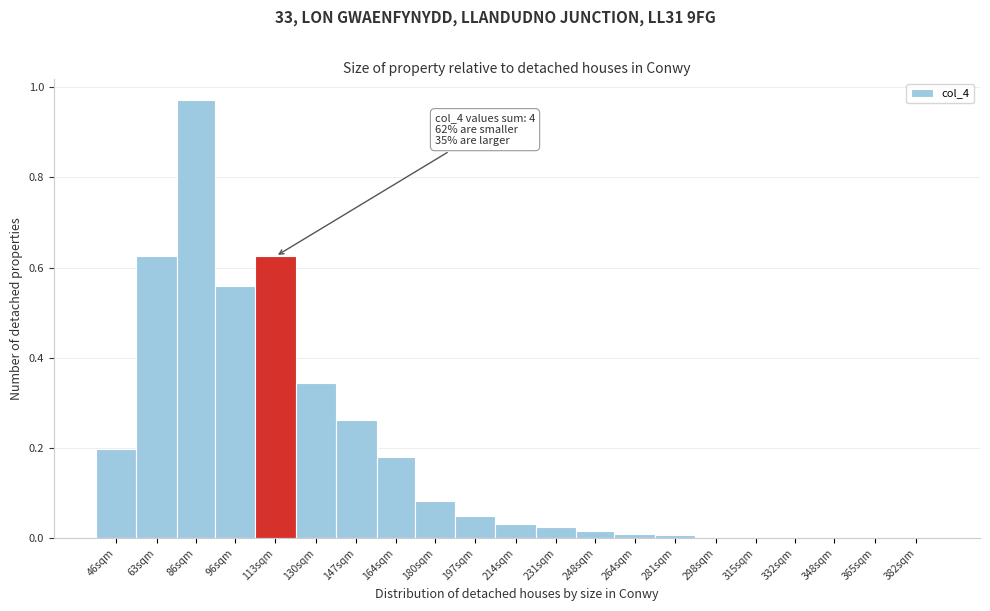

At which category does the chart reach its peak across all series?

86sqm